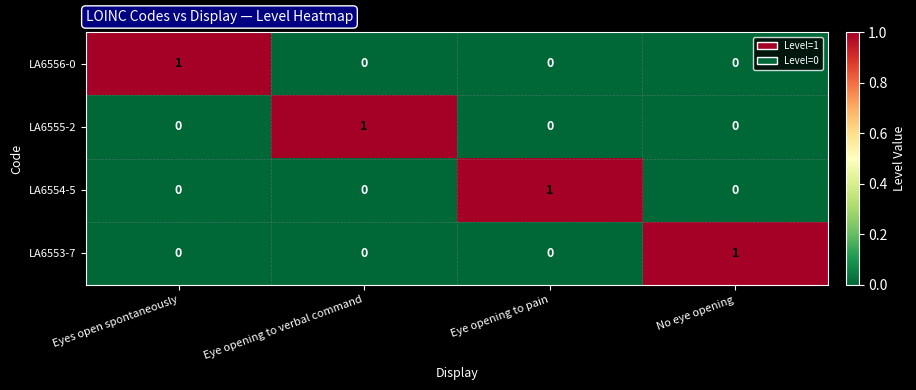

At how many categories does at least one series exceed 0?

4